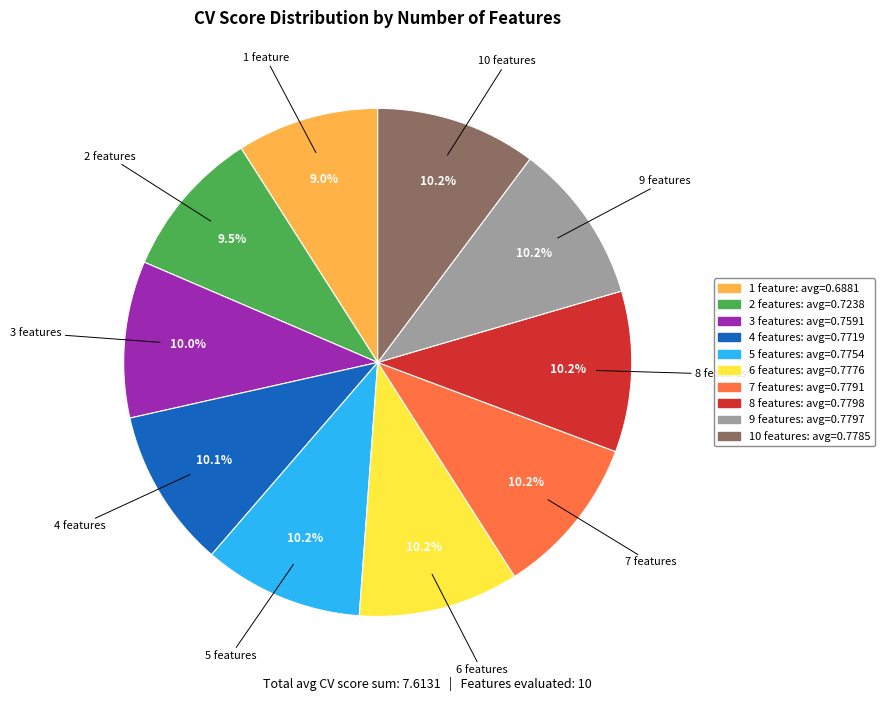

To the nearest percent, what is the combined percentage of 8 features and 5 features?

20%